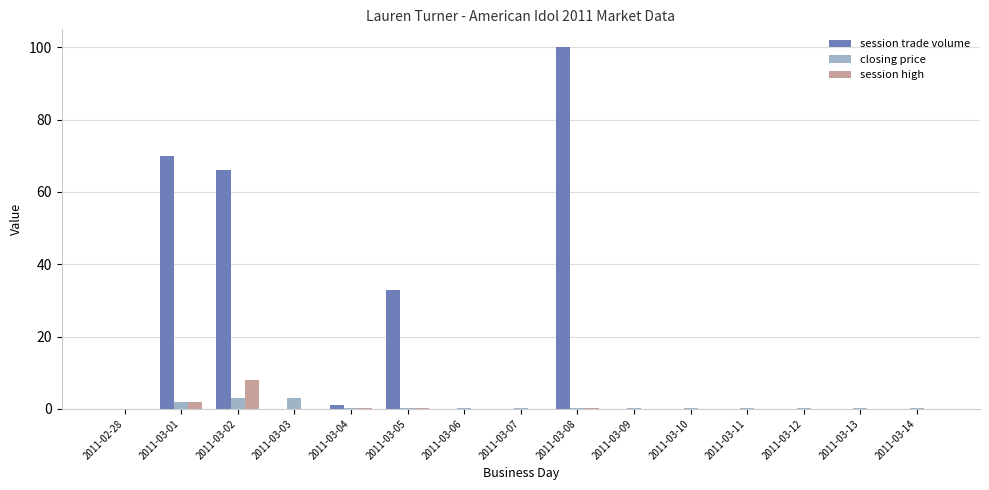

Which series has the largest total across all categories?

session trade volume